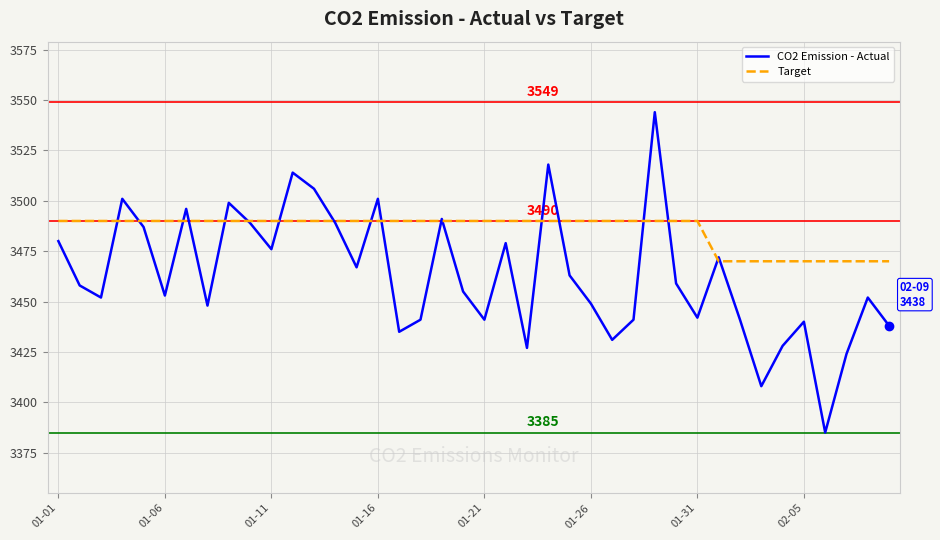

List the series in order of their overall mean, highest first.

Target, CO2 Emission - Actual